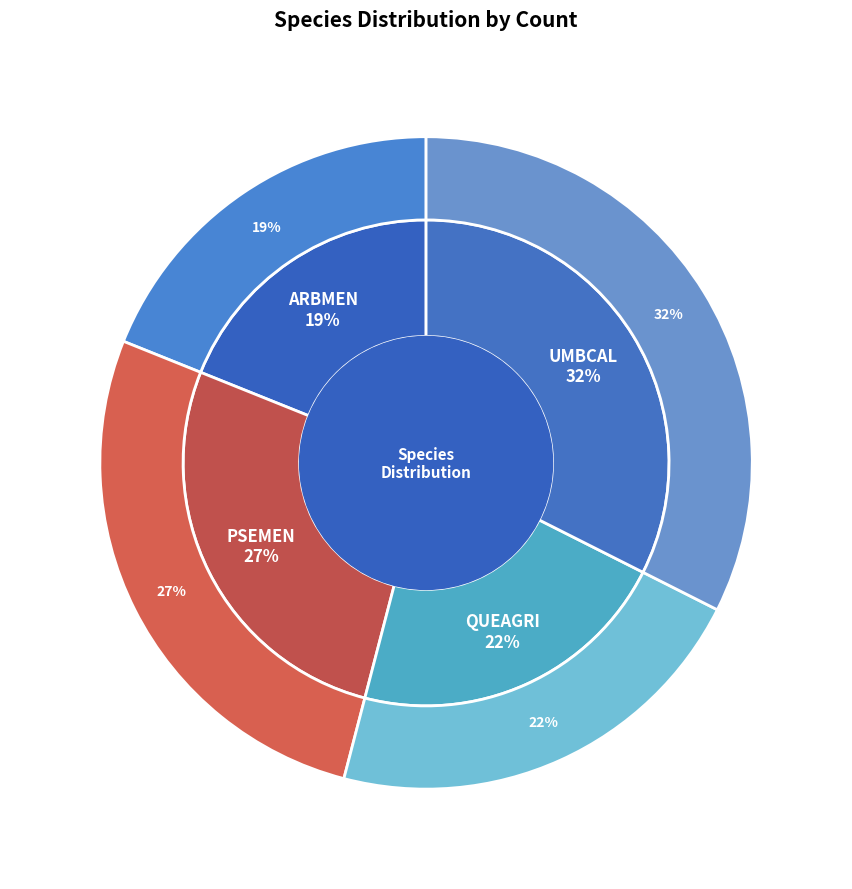

Is there a majority slice in this chart?

No